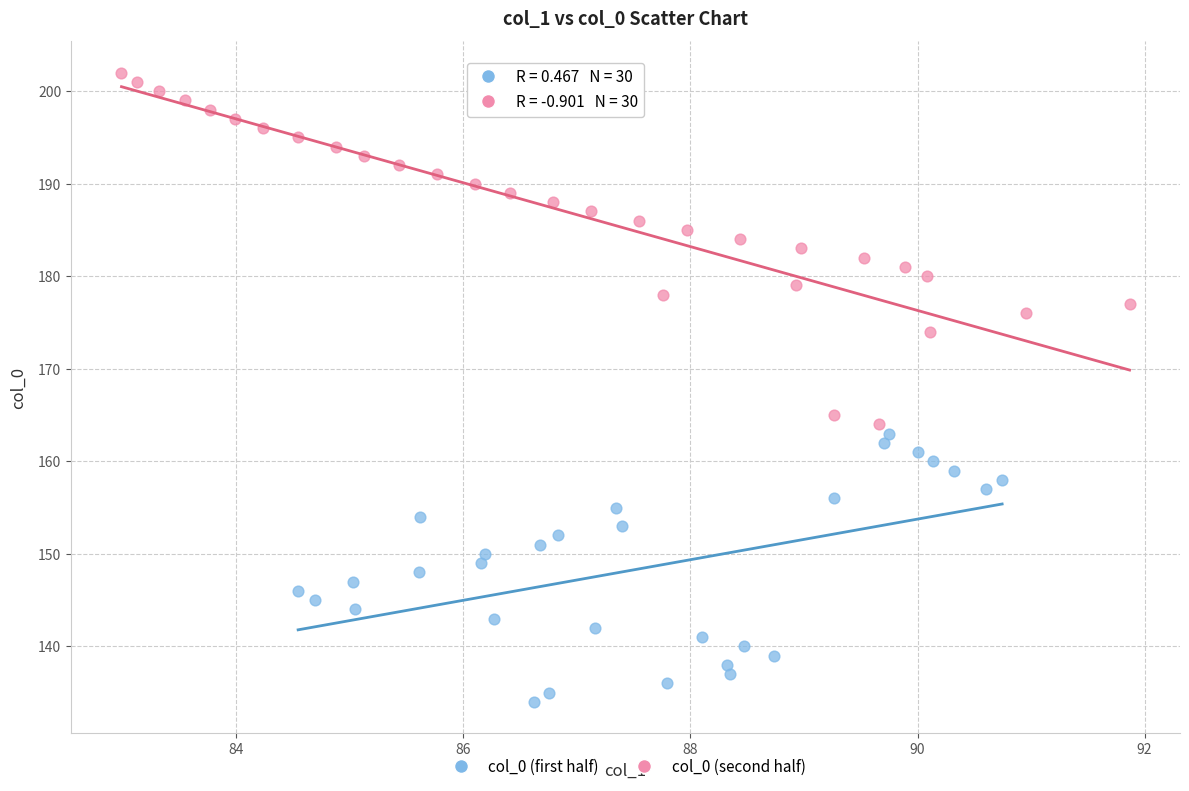

Which series reaches the maximum Y coordinate?

col_0 (second half)